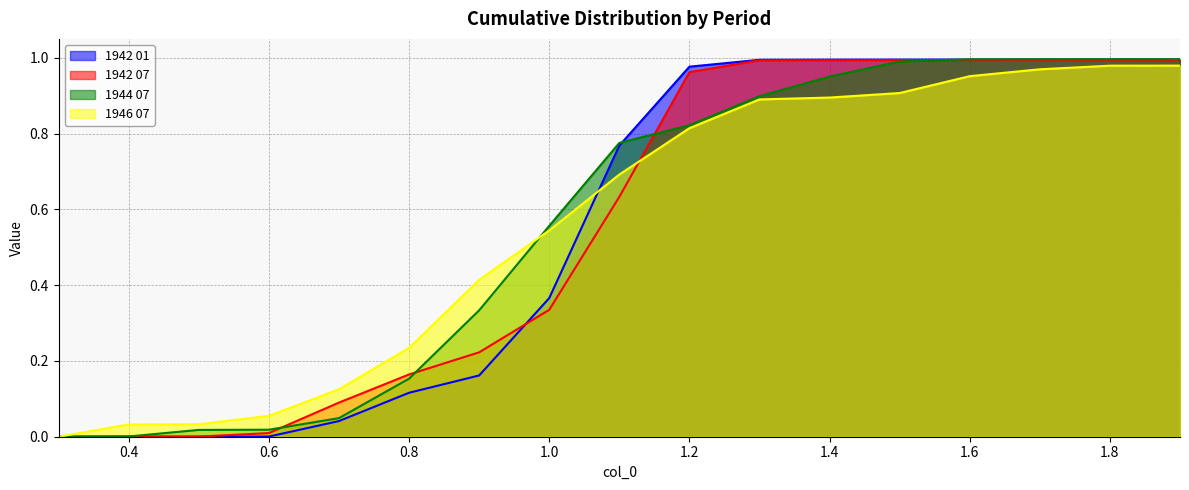

How many values in 1946 07 are above zero?

16